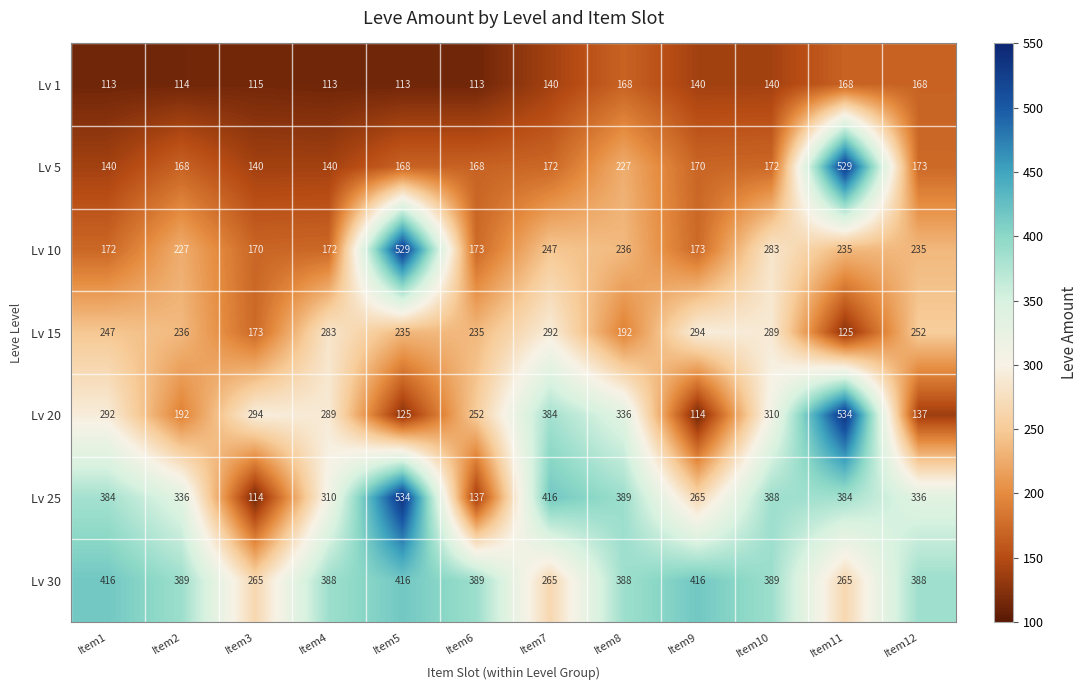

The Lv 25 series shows 534 at Item5. True or false?

True